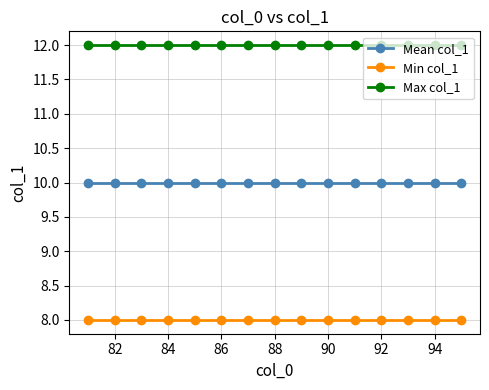

At how many categories does at least one series exceed 11?

15